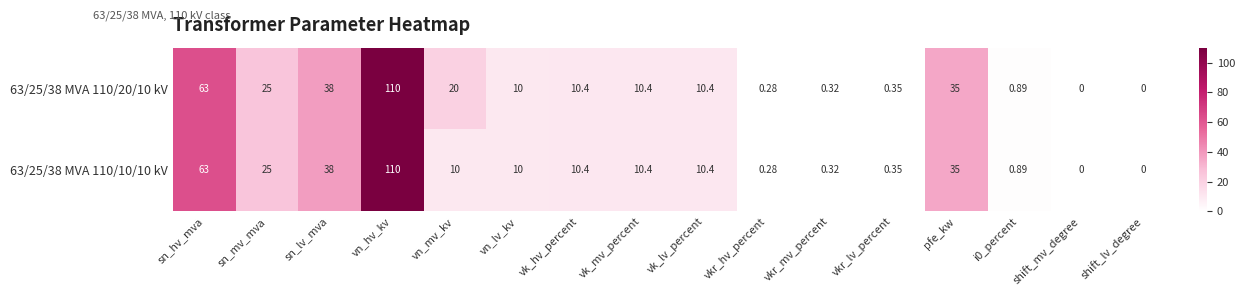

At which category does the chart reach its peak across all series?

vn_hv_kv